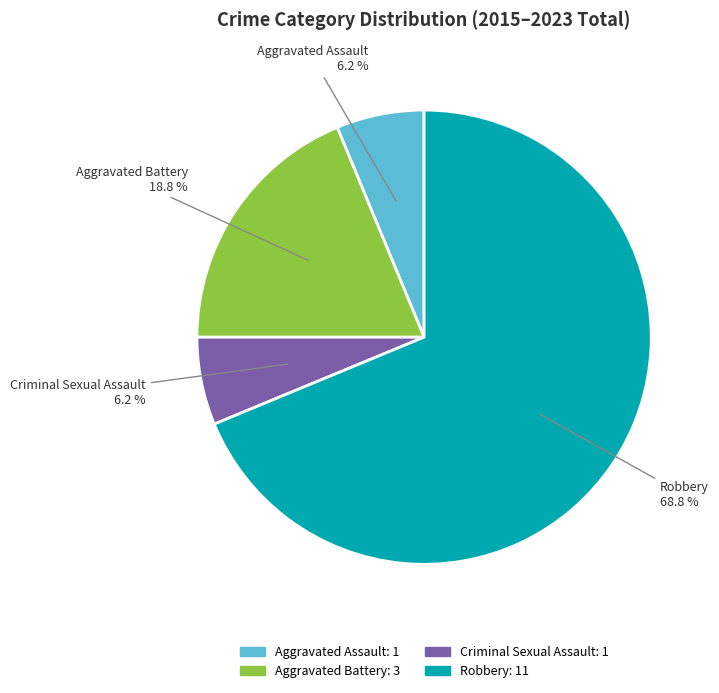

To the nearest percent, what percentage of the pie is Aggravated Assault?

6%